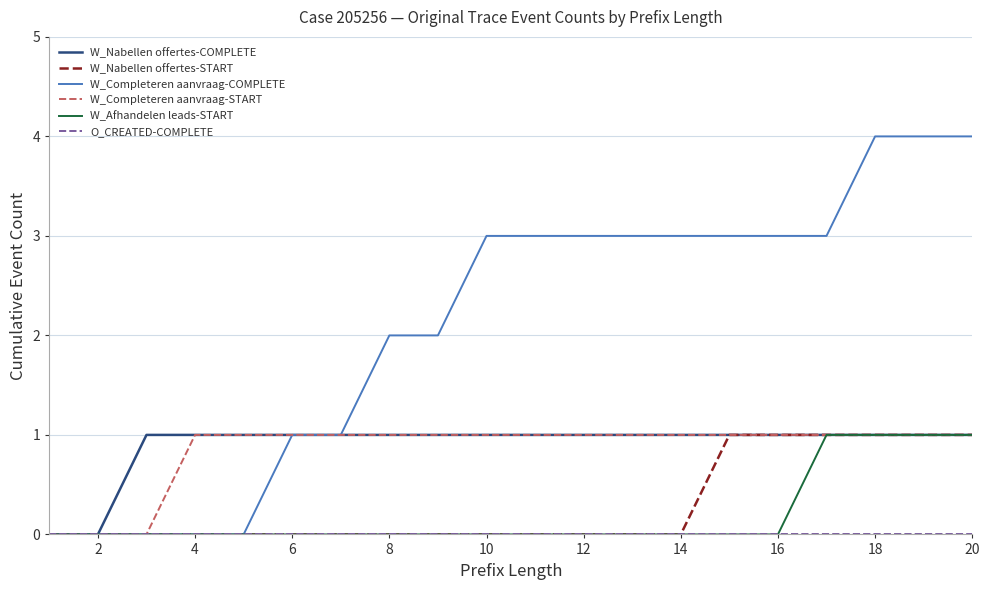

What is the maximum value shown in the chart?

4